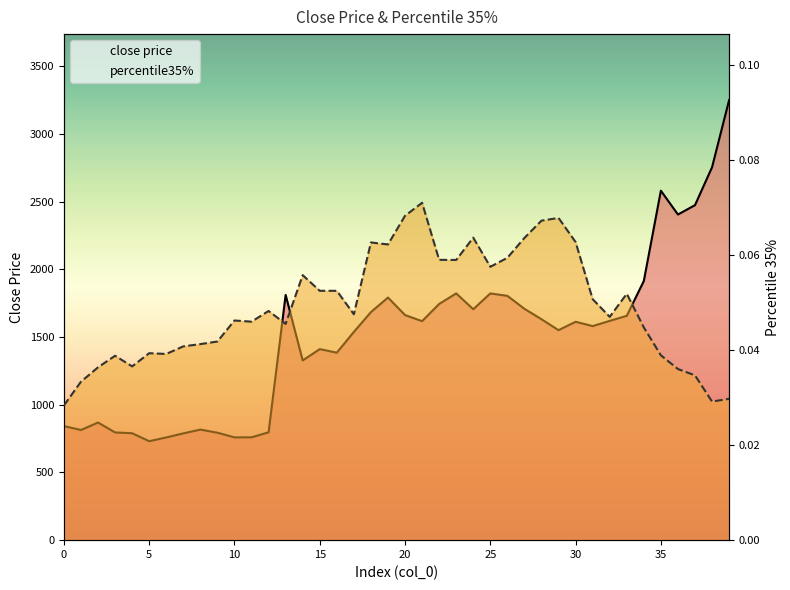

Which category has the highest value in the close price series?

39